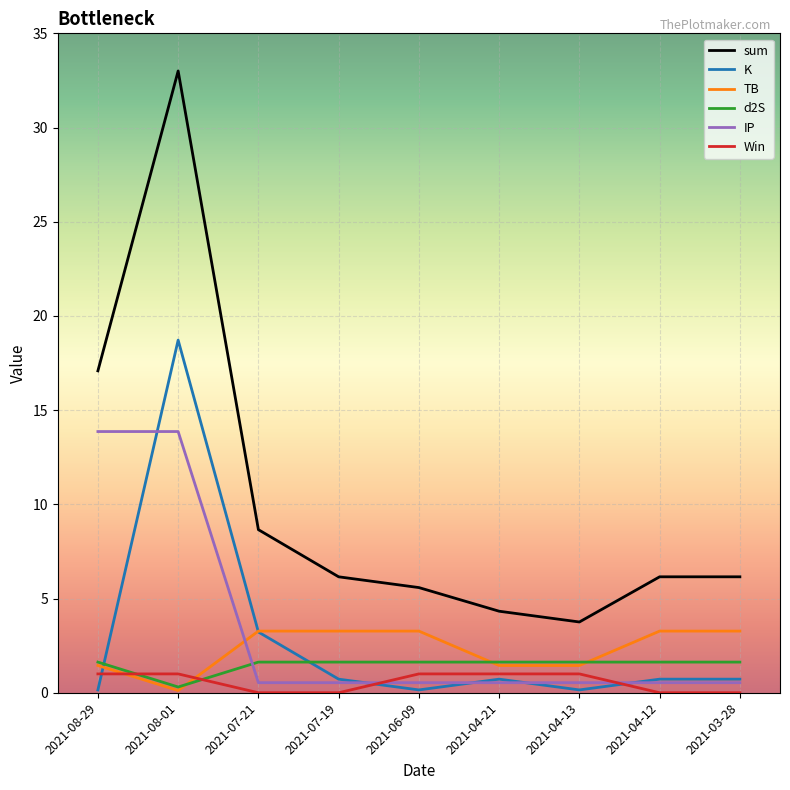

True or false: Win has a value of 1.0 at 2021-08-29.

True